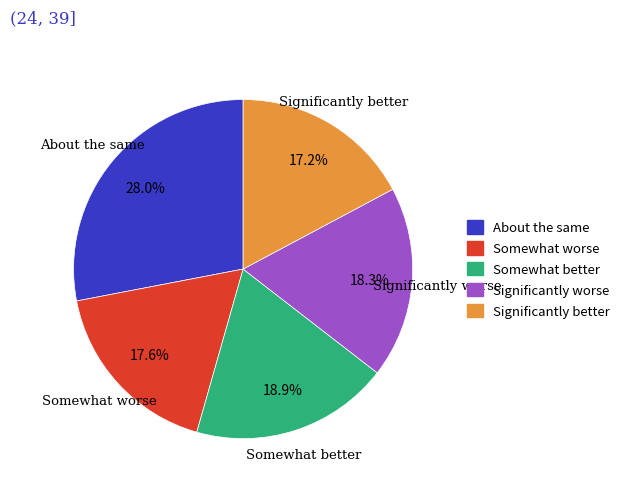

Which category has the biggest portion of the pie?

About the same